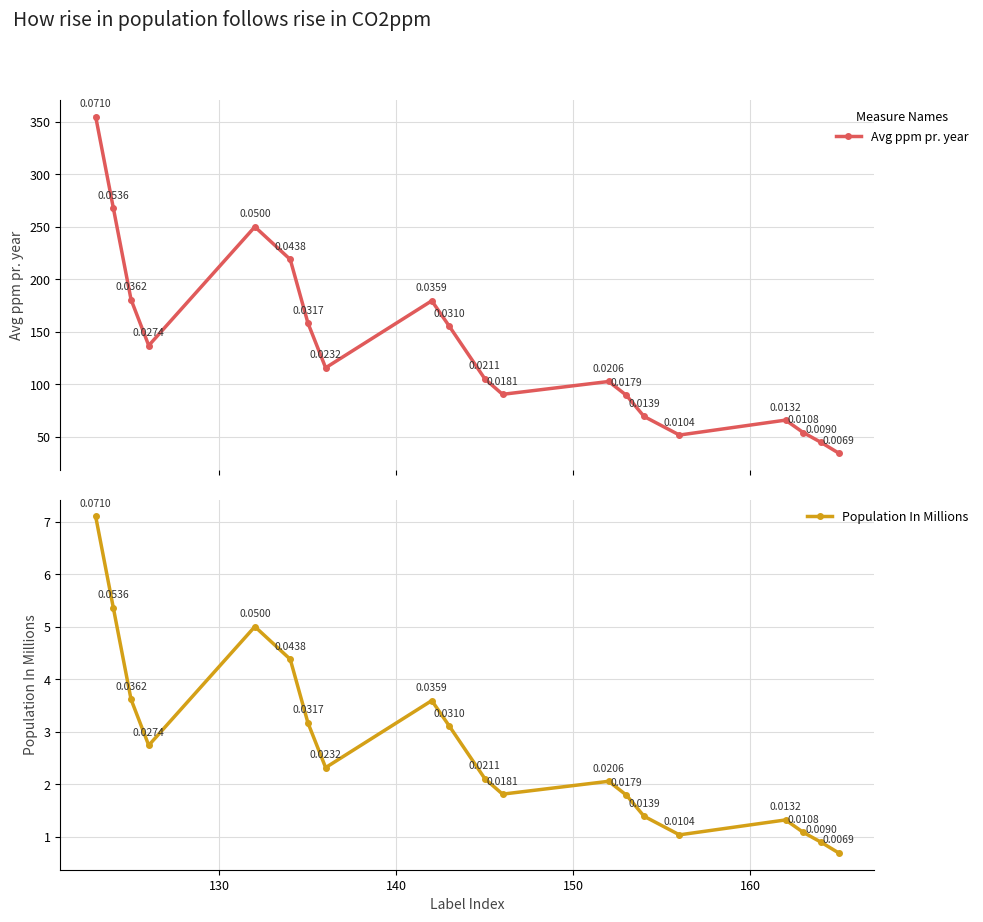

True or false: Avg ppm pr. year has more than 1 points higher than both neighbors.

True